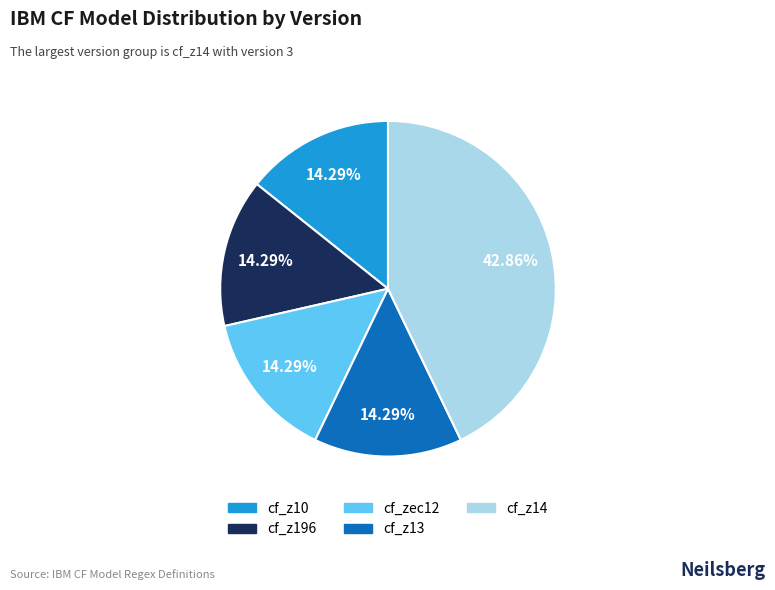

To the nearest percent, what percentage of the pie is cf_z10?

14%